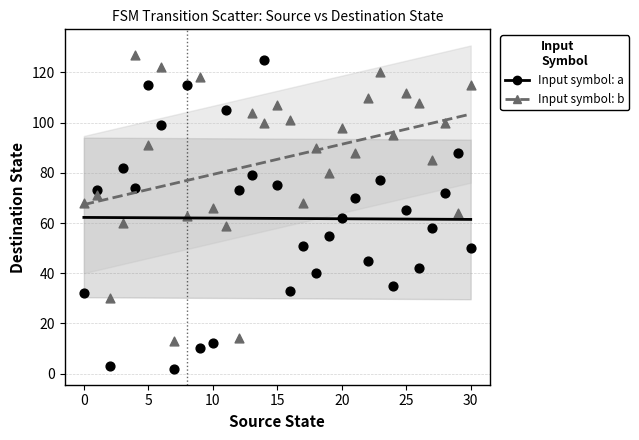

Which series reaches the minimum Y coordinate?

Input symbol: a